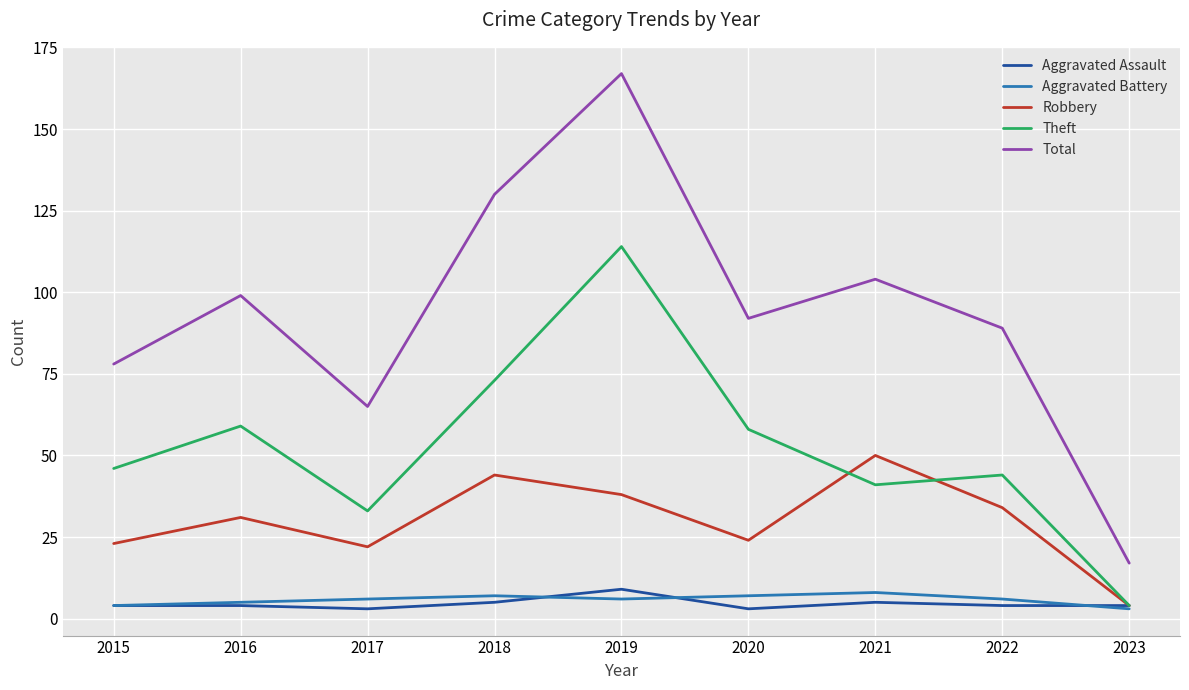

True or false: Aggravated Battery and Total intersect in this chart.

False